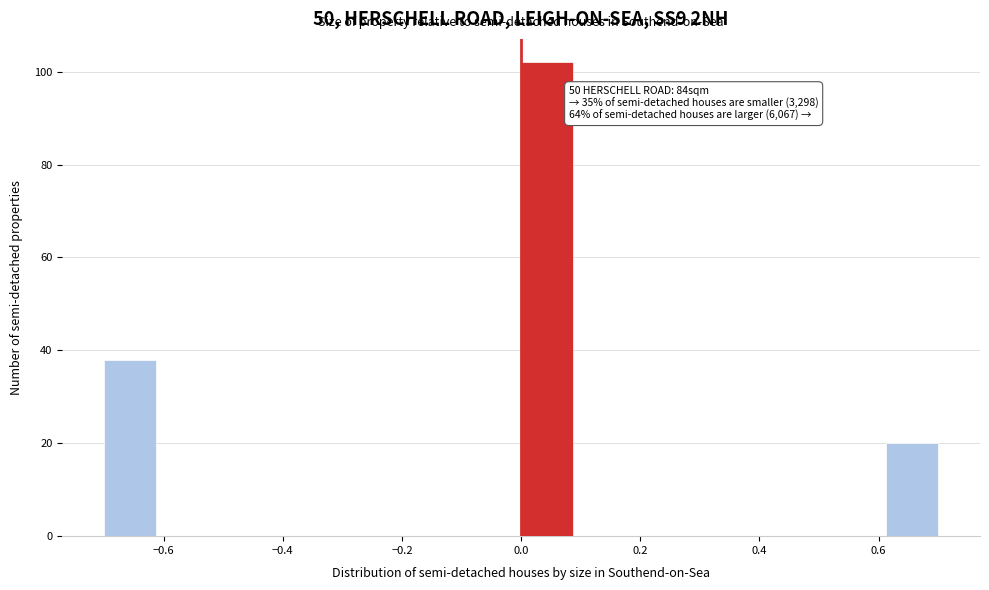

Over which range of the x-axis is the bar tallest?

0.00 to 0.08